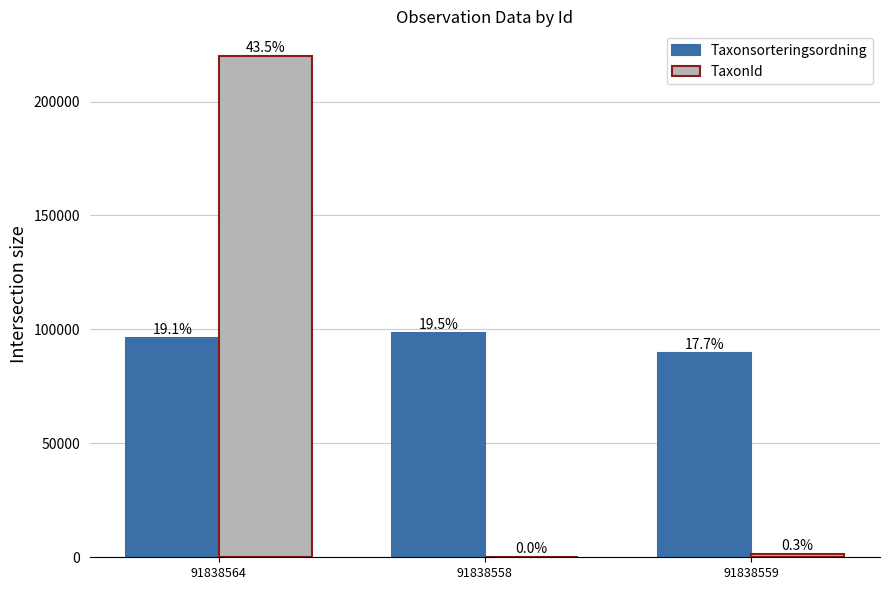

Does the chart contain stacked bars?

No